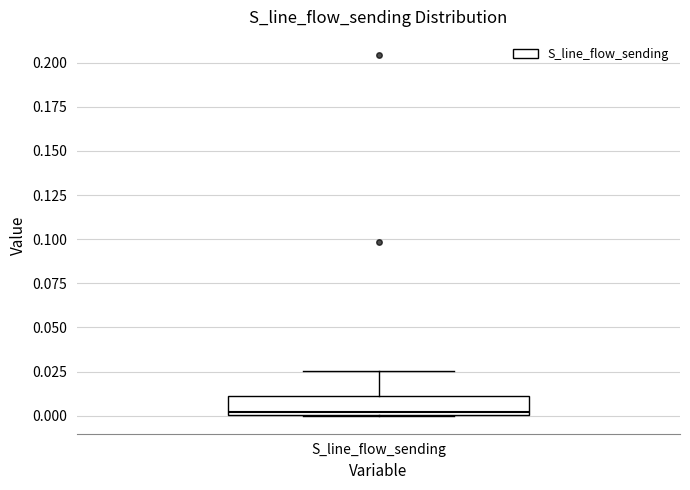

Transcribe this box plot: give where the median line is, the range the box spans, and where the two whiskers end, as read against the y-axis. The values are not printed on the chart, so give them approximately, as read against the axis.

median 0.000, box 0.000 to 0.010, whiskers 0.000 to 0.025